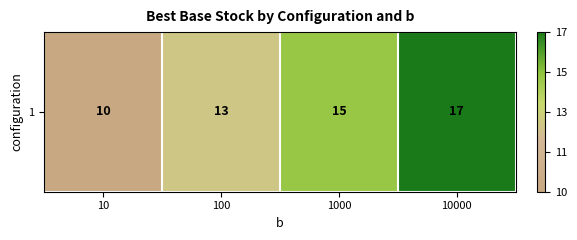

Reading left to right, list all the values displayed in this chart.

10	13	15	17